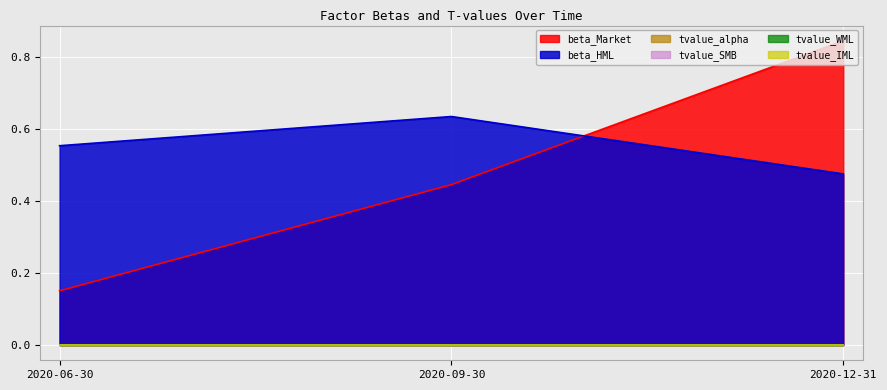

How many distinct data groups are displayed?

6